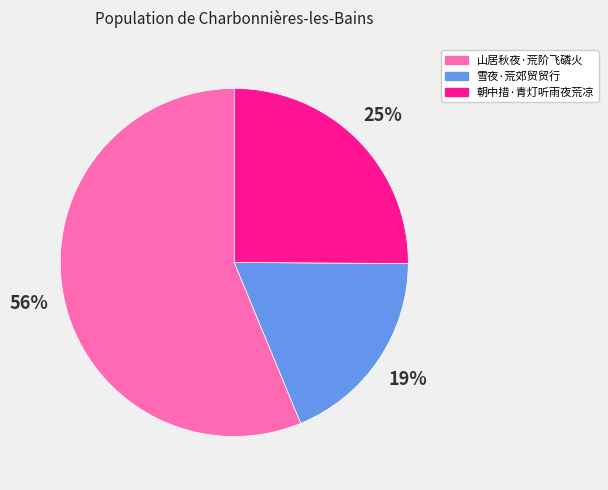

How many slices are in this pie chart?

3